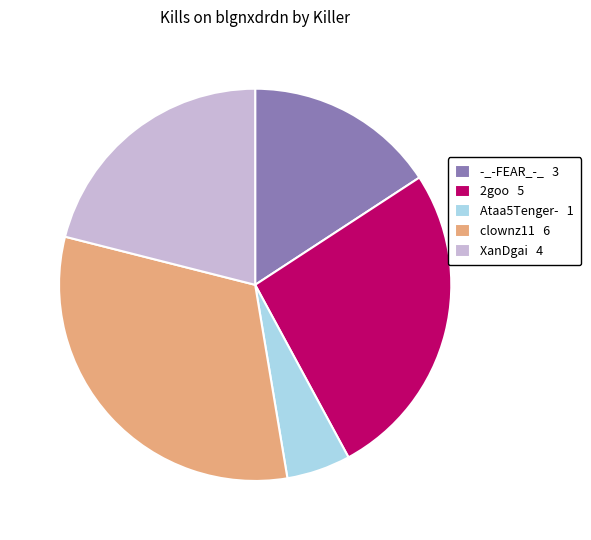

Does XanDgai 4 represent more than half of the total?

No